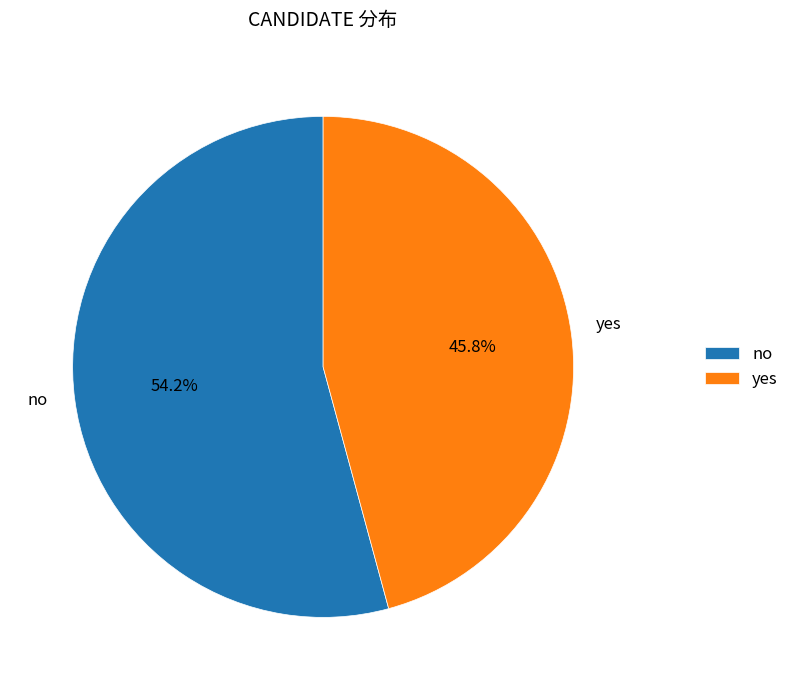

Is there any slice that represents more than half of the pie?

Yes